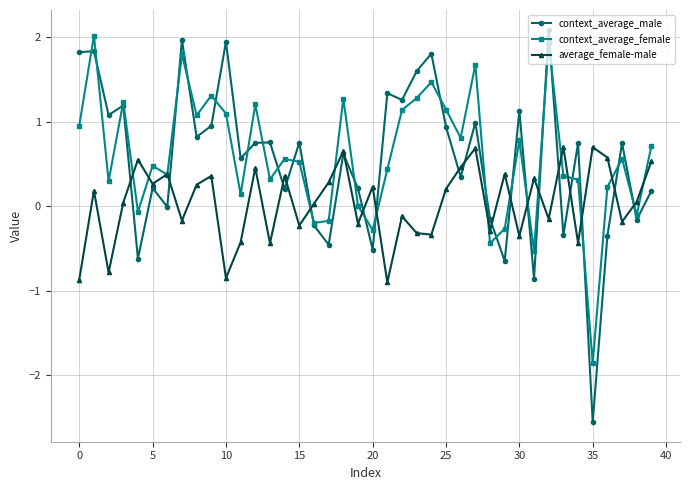

What is the value of the average_female-male point at the 28th from the left?

0.7